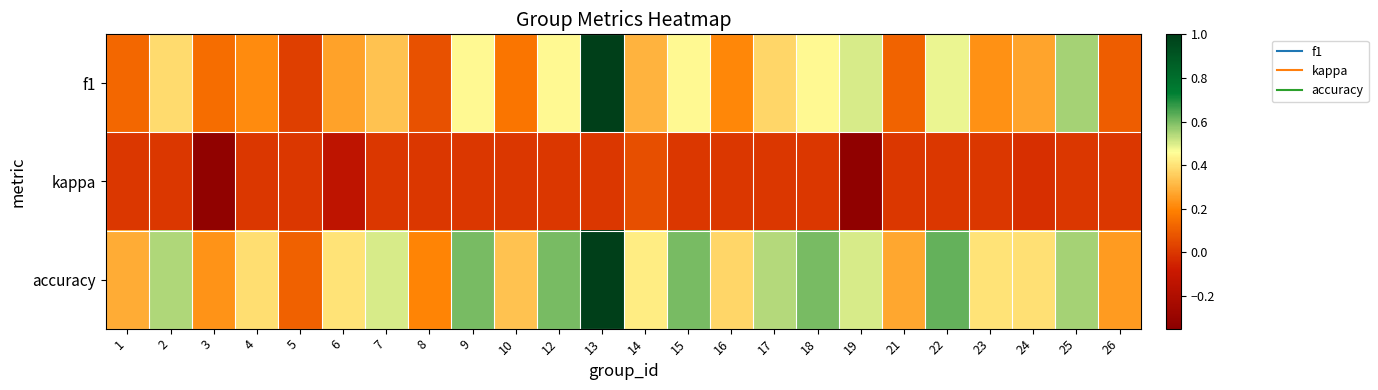

Reading left to right, transcribe all the data shown in this chart.

f1: 1=0.1	2=0.4	3=0.1	4=0.2	5=0.0	6=0.3	7=0.3	8=0.1	9=0.5	10=0.2	12=0.5	13=1.0	14=0.3	15=0.5	16=0.2	17=0.4	18=0.5	19=0.5	21=0.1	22=0.5	23=0.2	24=0.3	25=0.6	26=0.1
kappa: 1=0.0	2=0.0	3=-0.3	4=0.0	5=0.0	6=-0.1	7=0.0	8=0.0	9=0.0	10=0.0	12=0.0	13=0.0	14=0.1	15=0.0	16=0.0	17=0.0	18=0.0	19=-0.3	21=0.0	22=0.0	23=0.0	24=-0.0	25=0.0	26=0.0
accuracy: 1=0.3	2=0.5	3=0.2	4=0.4	5=0.1	6=0.4	7=0.5	8=0.2	9=0.6	10=0.3	12=0.6	13=1.0	14=0.4	15=0.6	16=0.4	17=0.5	18=0.6	19=0.5	21=0.3	22=0.6	23=0.4	24=0.4	25=0.6	26=0.2